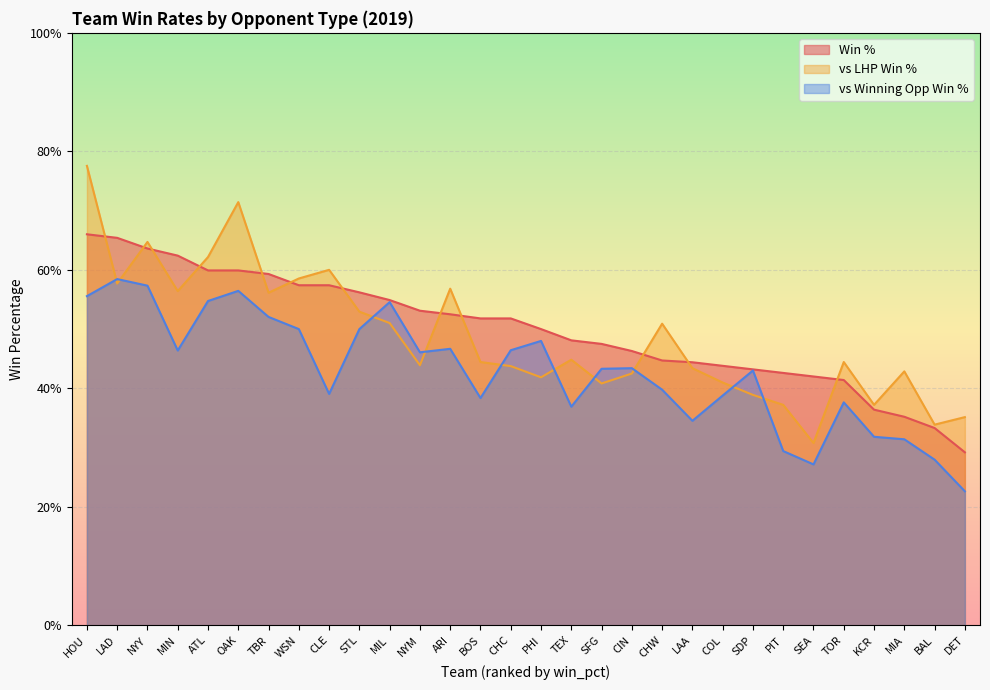

How many interior local valleys does the vsLHP_win_pct series have?

9